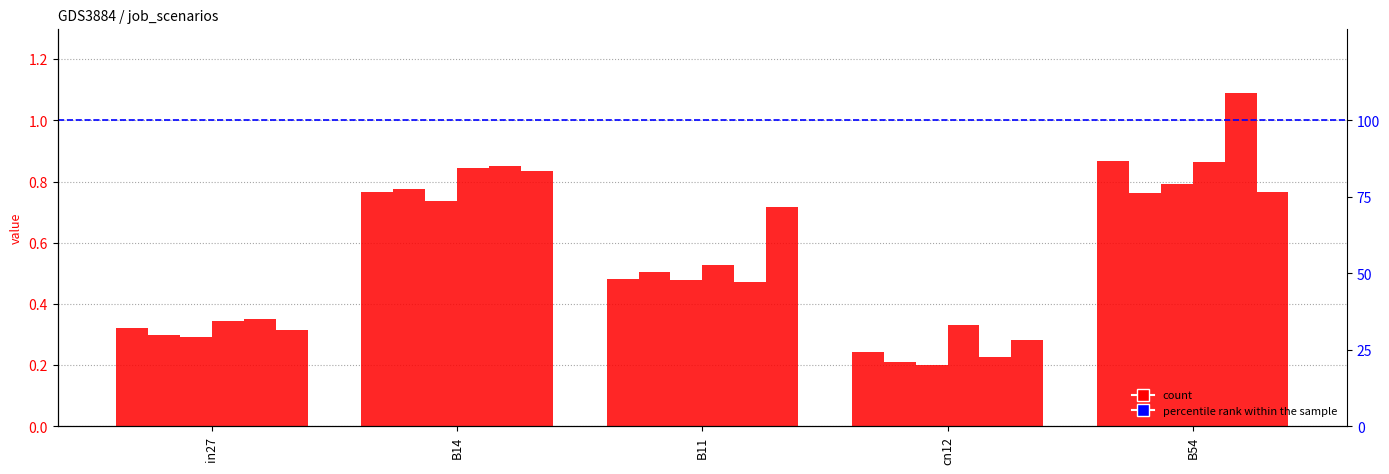

At how many categories does at least one series exceed 0?

5